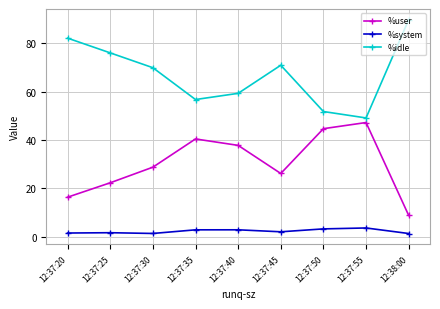

Does the chart have visible grid lines?

Yes